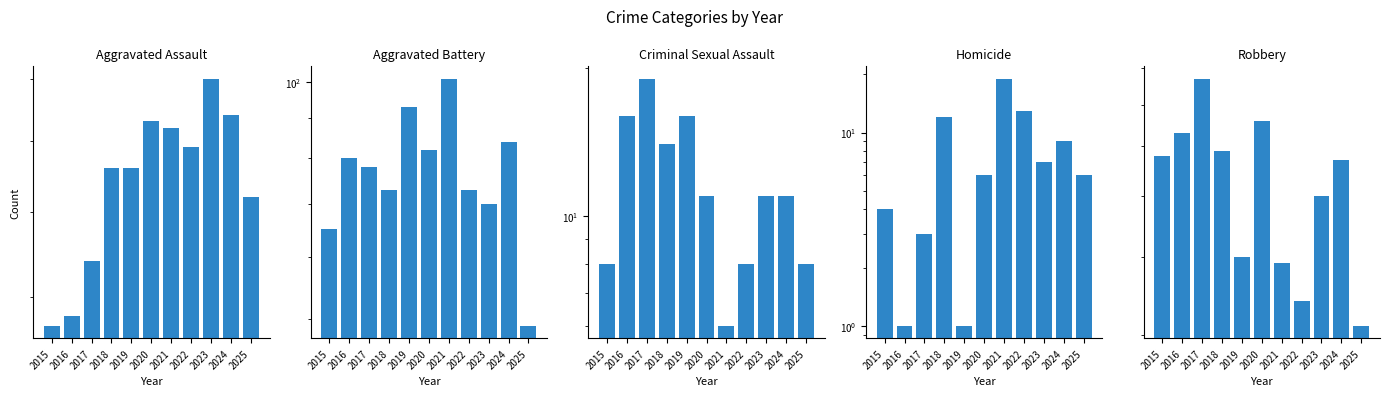

What is the smallest value displayed?

1